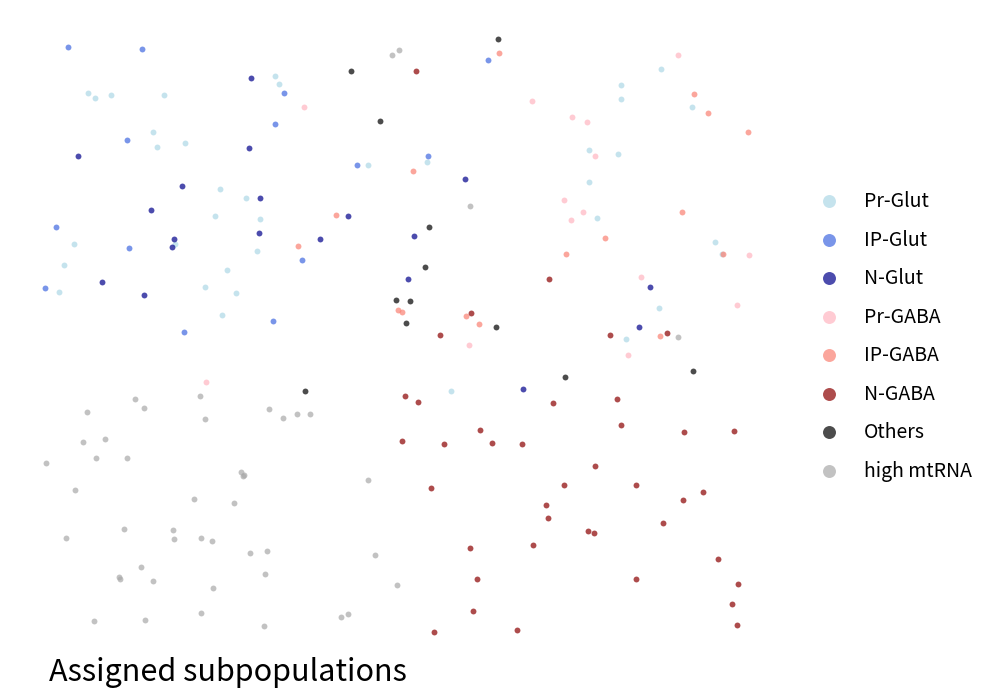

What are all the series names shown in the legend?

Pr-Glut, IP-Glut, N-Glut, Pr-GABA, IP-GABA, N-GABA, Others, high mtRNA